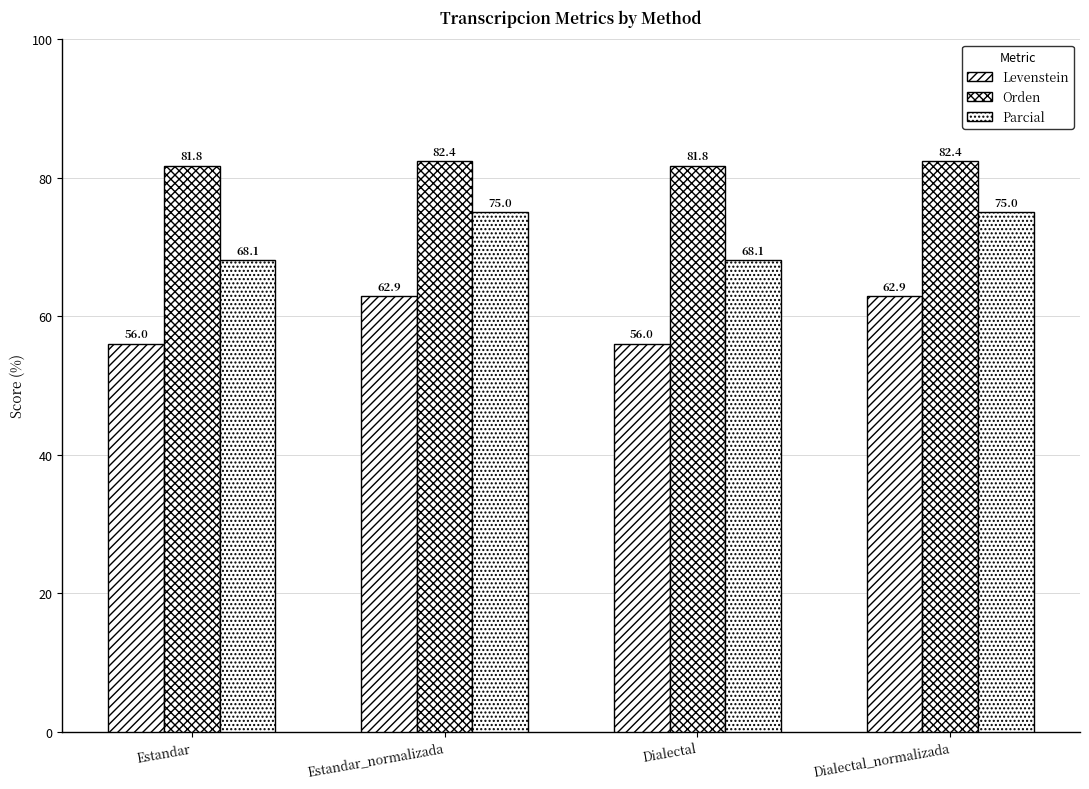

At which category is the sum across all series the highest?

Estandar_normalizada